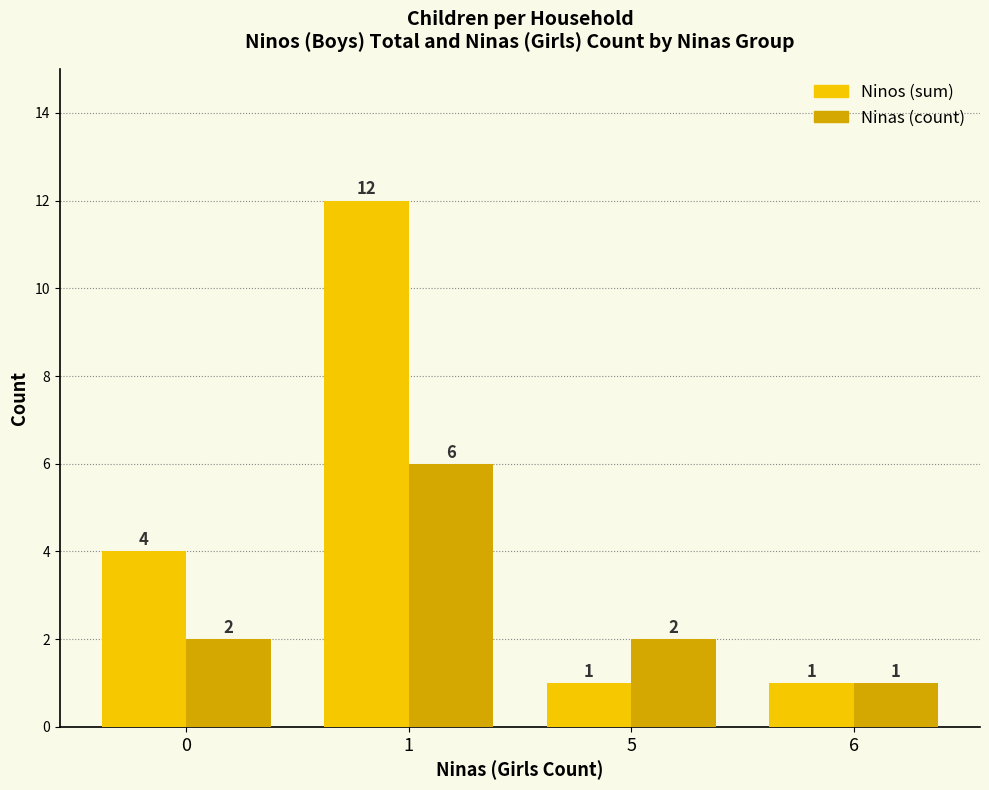

What is the total value across all series at 0?

6